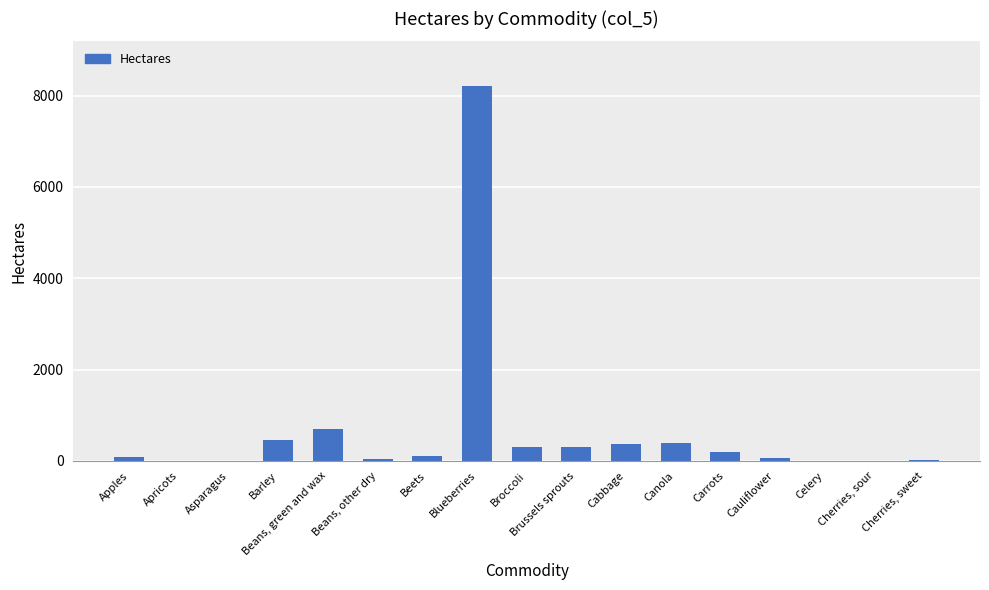

Which has a higher value, Broccoli or Apples?

Broccoli